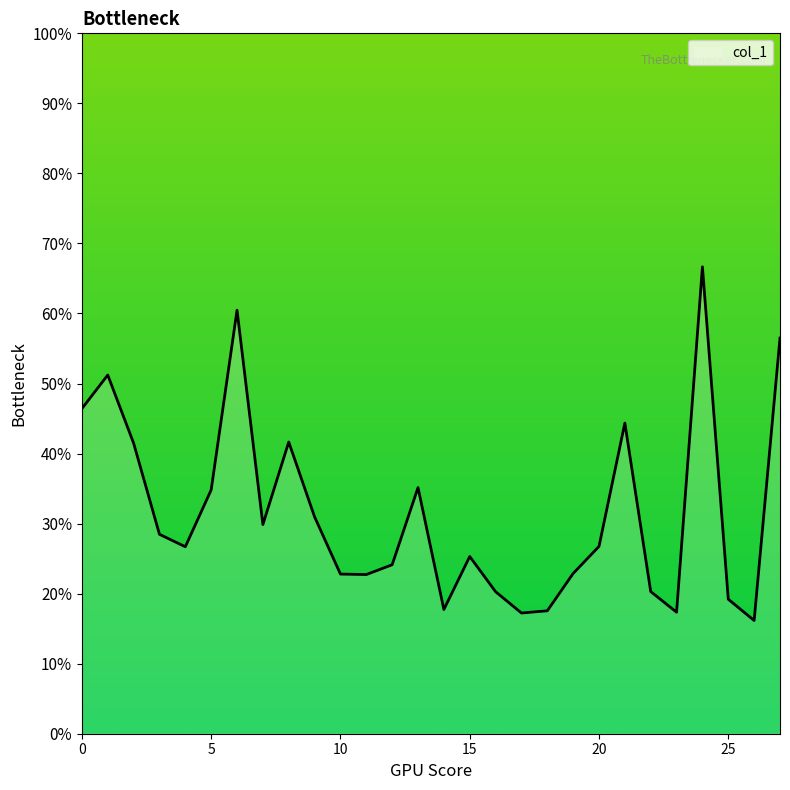

Does the chart have visible grid lines?

No